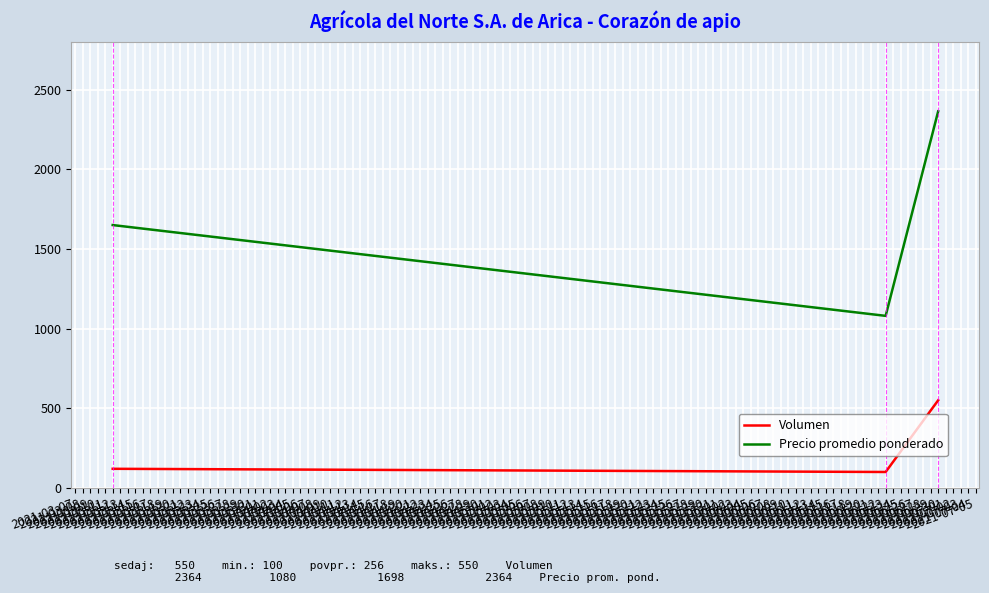

At which category is the sum across all series the highest?

2021-06-30